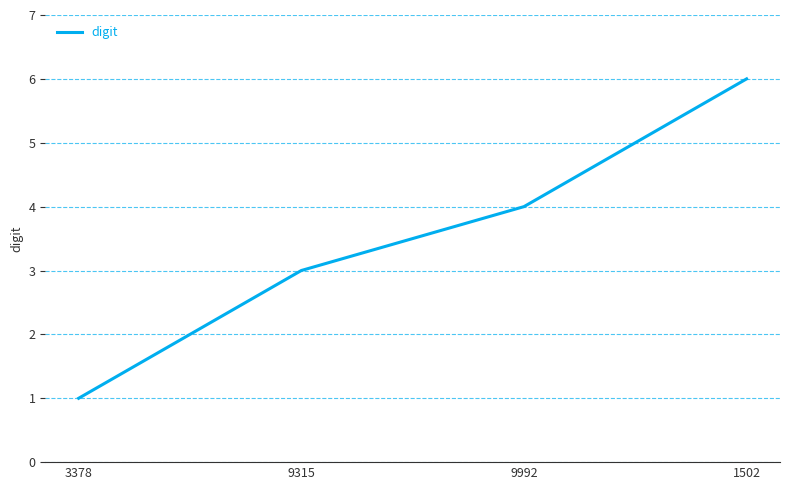

True or false: the data has more than 1 interior local peaks.

False